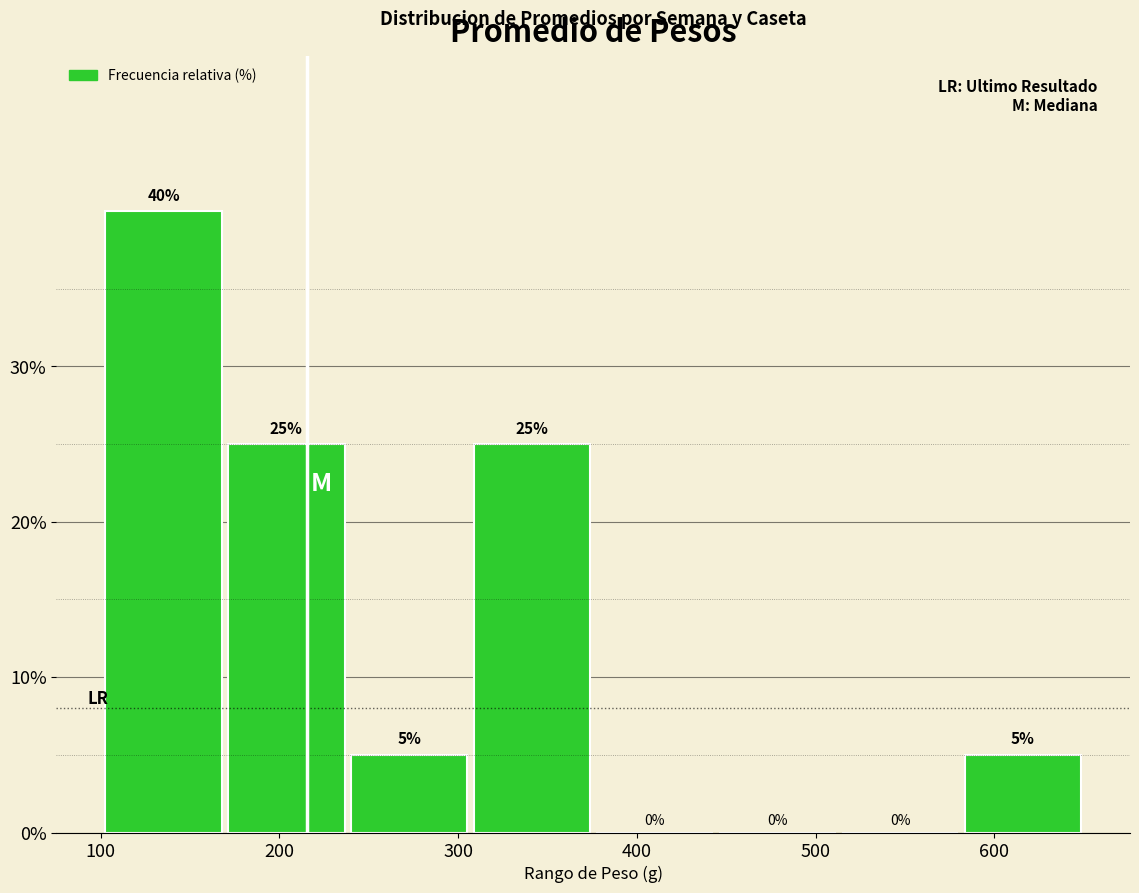

Over which range of the x-axis is the bar tallest?

100 to 170